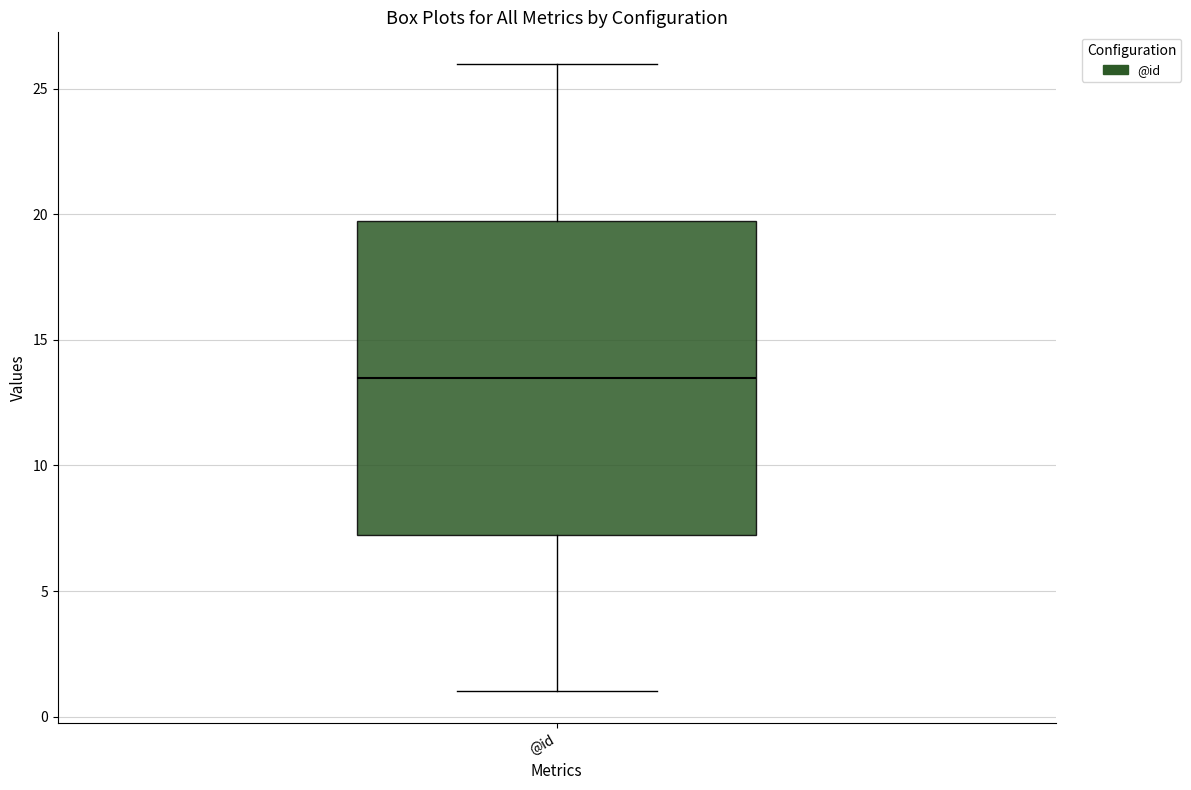

Transcribe this box plot: give where the median line is, the range the box spans, and where the two whiskers end, as read against the y-axis. The values are not printed on the chart, so give them approximately, as read against the axis.

median 13.5, box 7.5 to 20.0, whiskers 1.0 to 26.0